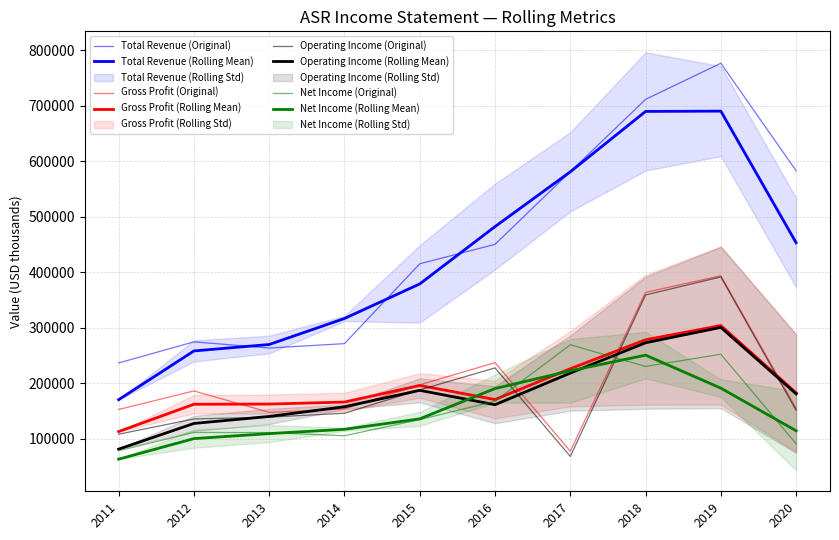

At which category is the sum across all series the highest?

2019